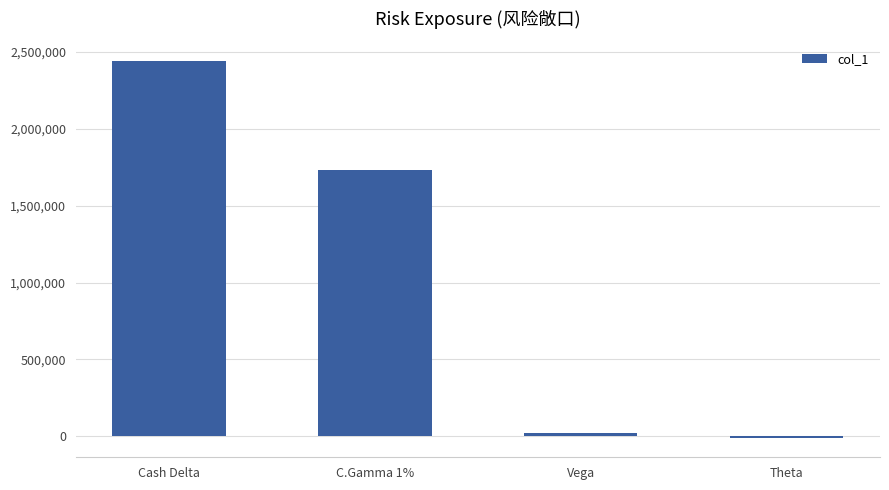

Which has a higher value, C.Gamma 1% or Theta?

C.Gamma 1%